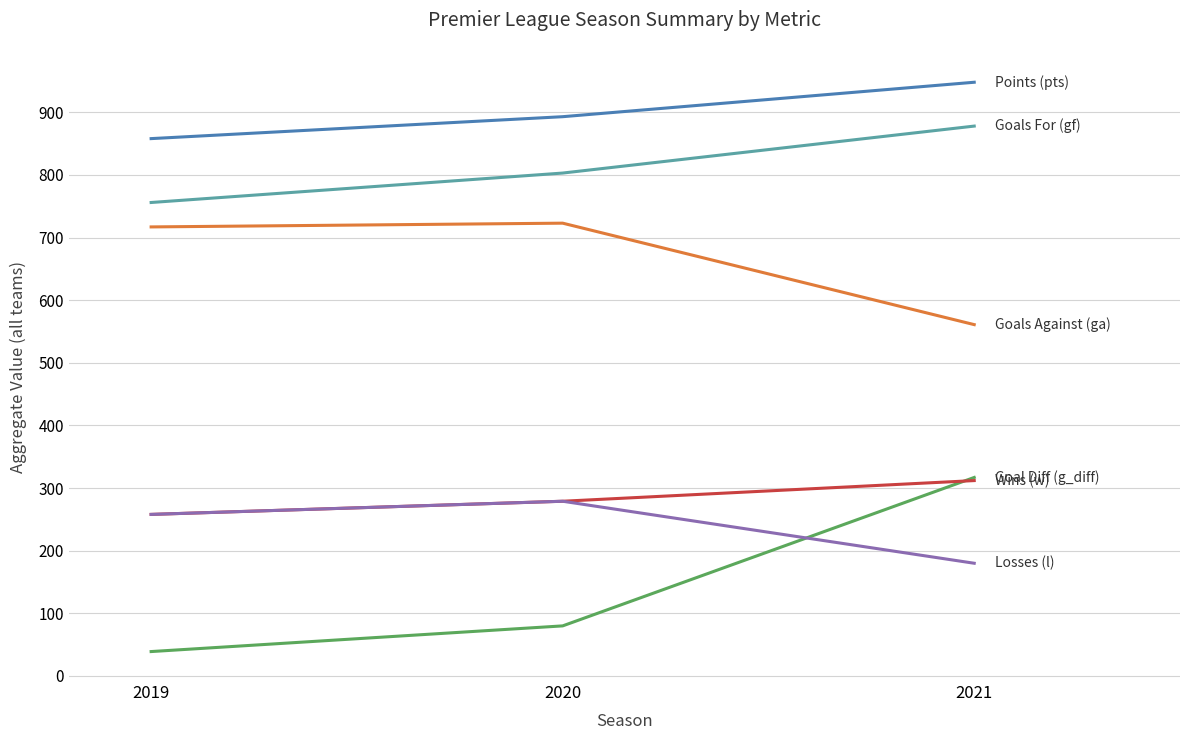

What is the difference between the highest and lowest values at 2019?

819